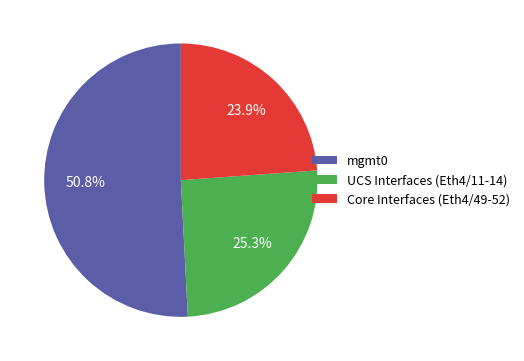

Which has a higher value, UCS Interfaces (Eth4/11-14) or mgmt0?

mgmt0